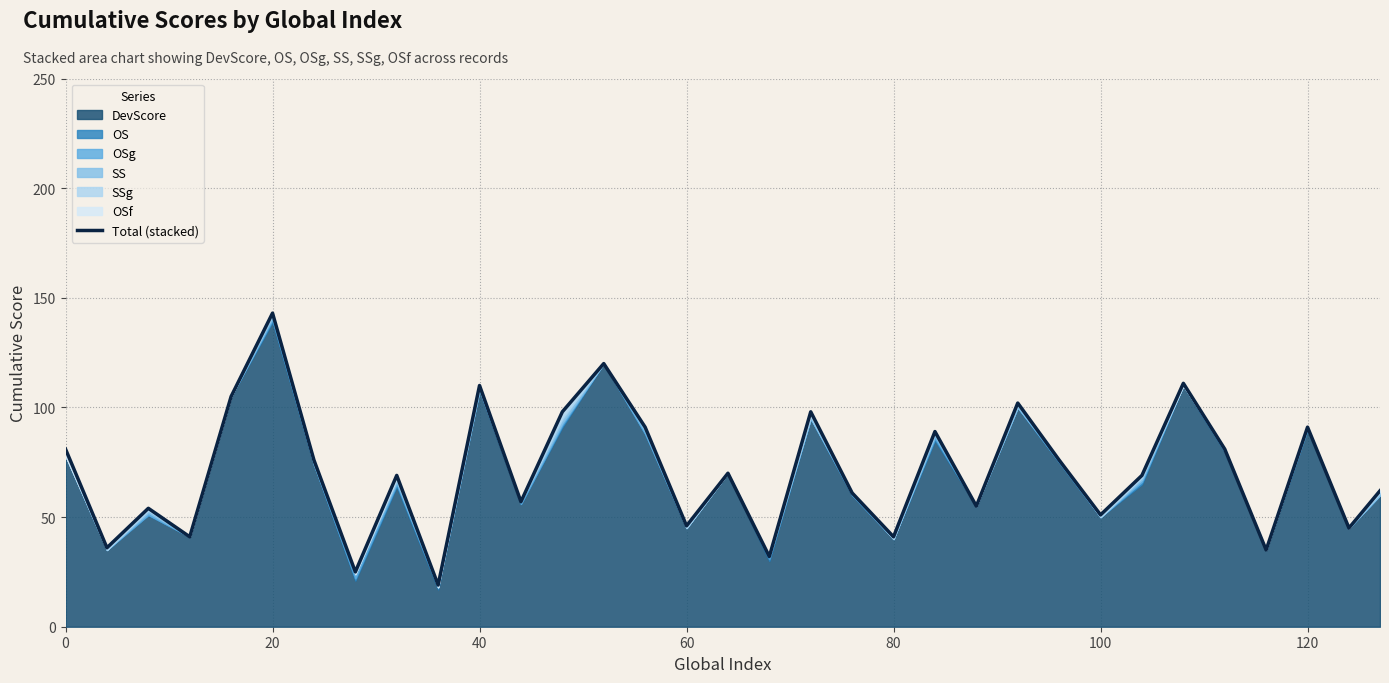

What is the value of the 25th point from the left?

76